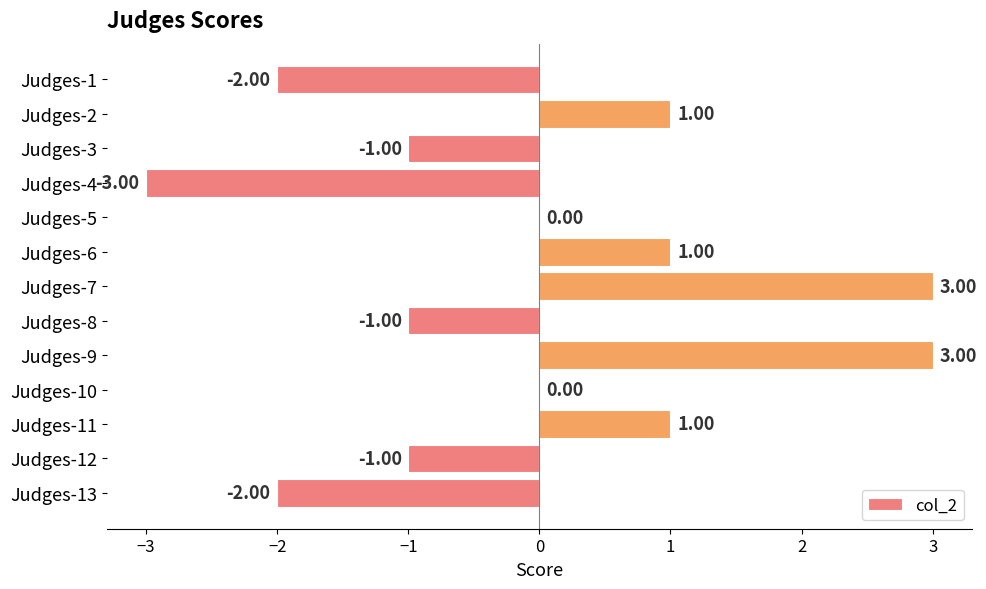

Between Judges-10 and Judges-2, which is larger?

Judges-2